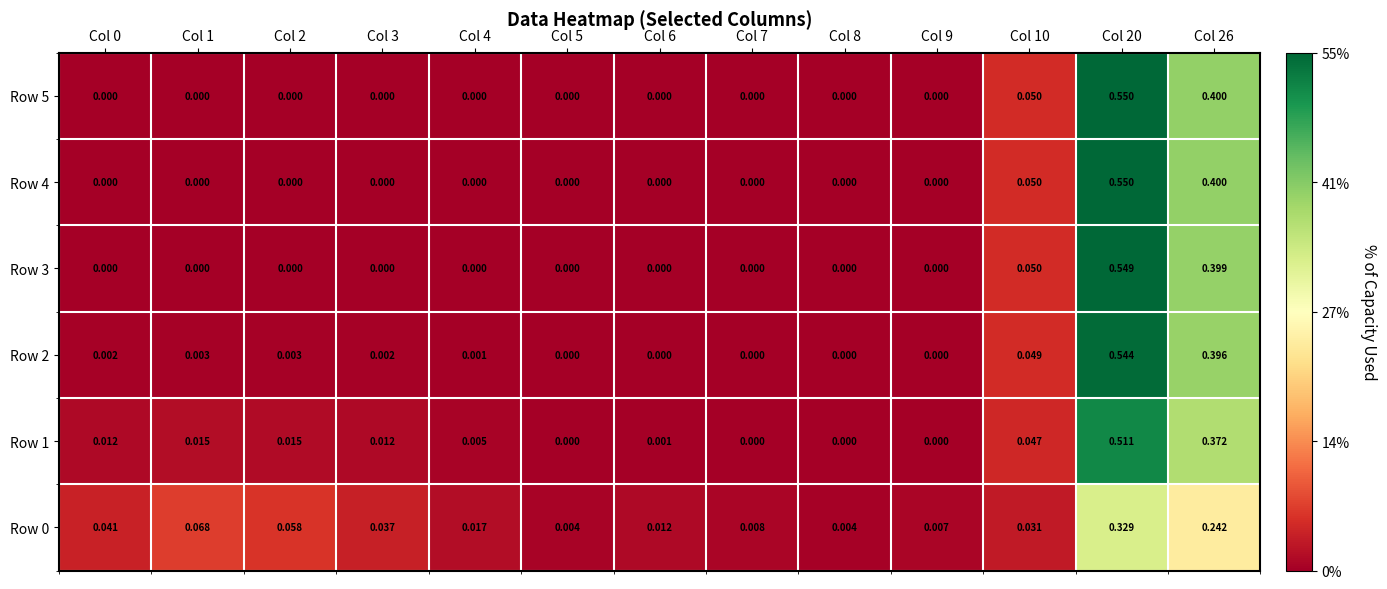

How many distinct data groups are displayed?

6